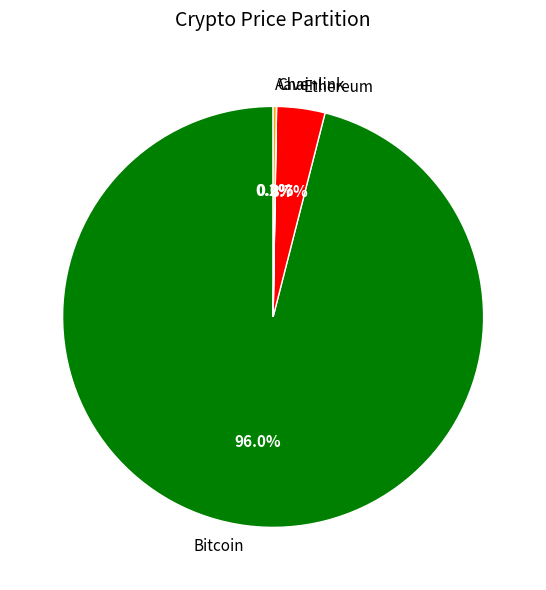

Does Bitcoin represent more than half of the total?

Yes